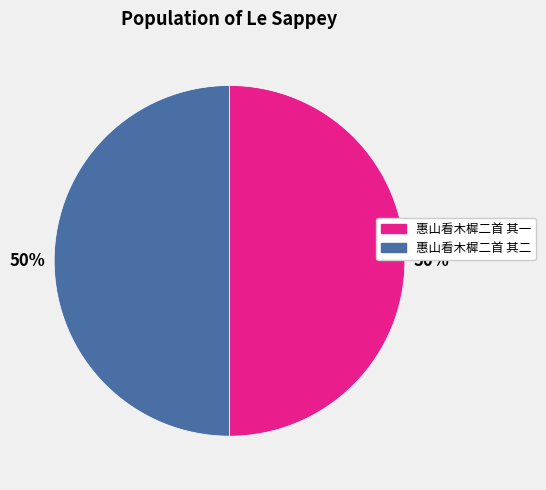

How many slices are in this pie chart?

2